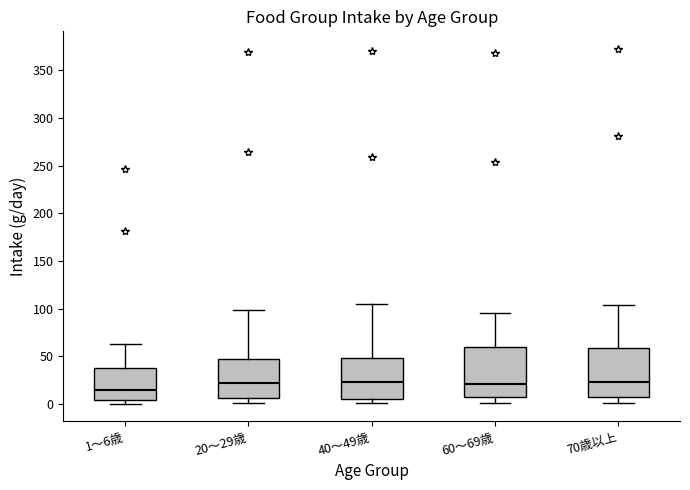

Reading left to right, transcribe this box plot: for each box, give where its median line is, the range the box spans, and where its two whiskers end, as read against the y-axis. The values are not printed on the chart, so give them approximately, as read against the axis.

1～6歳: median 15, box 5 to 40, whiskers 0 to 65
20～29歳: median 20, box 5 to 45, whiskers 0 to 100
40～49歳: median 25, box 5 to 50, whiskers 0 to 105
60～69歳: median 20, box 10 to 60, whiskers 0 to 95
70歳以上: median 25, box 10 to 60, whiskers 0 to 105